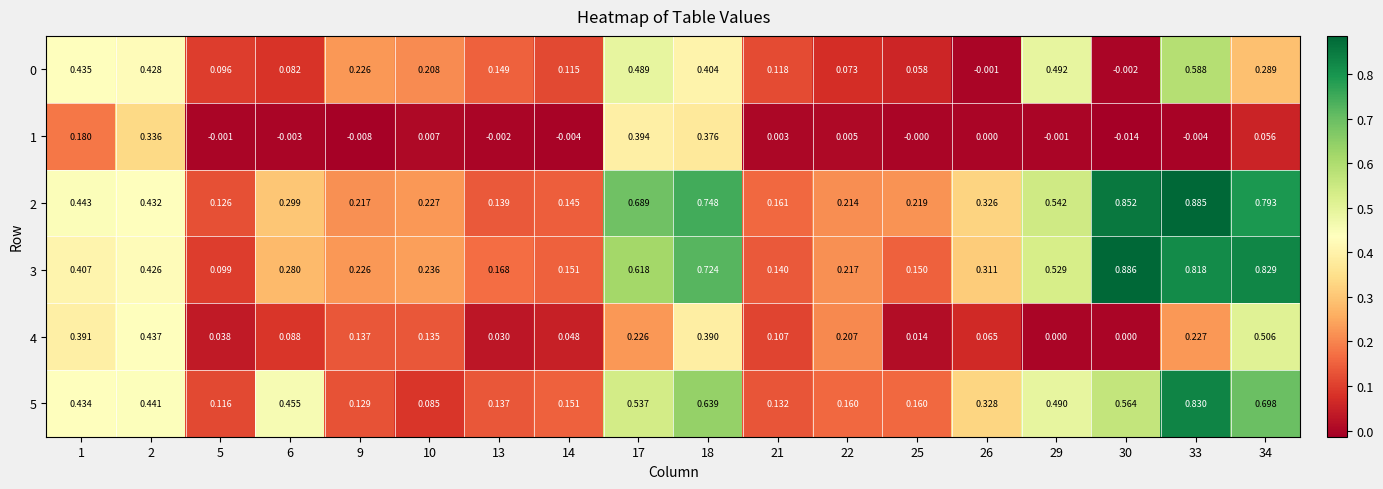

Count the number of categories in the chart.

18